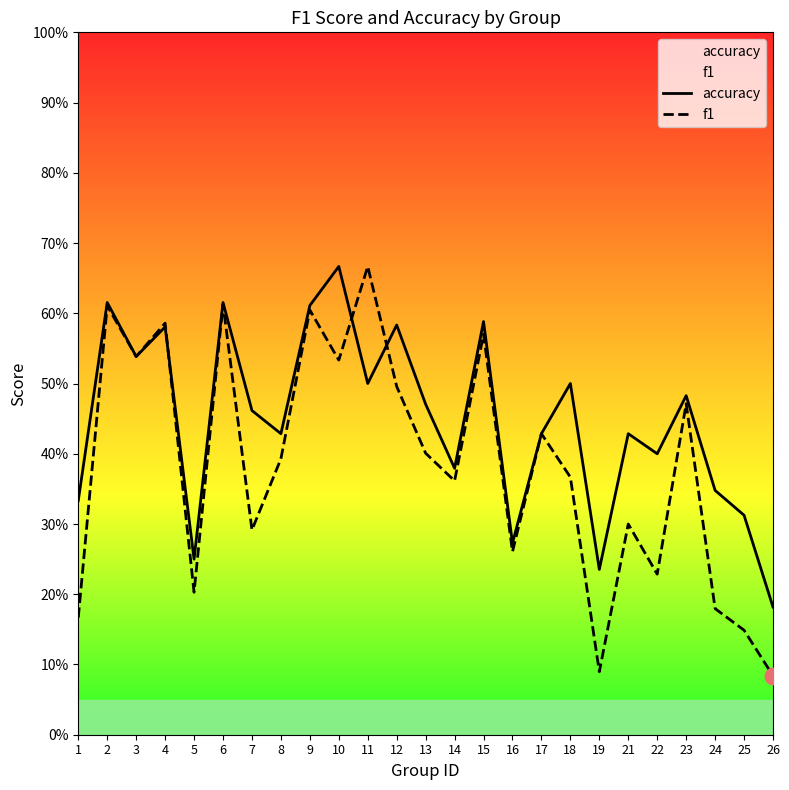

What is the average value of the accuracy series?

0.4